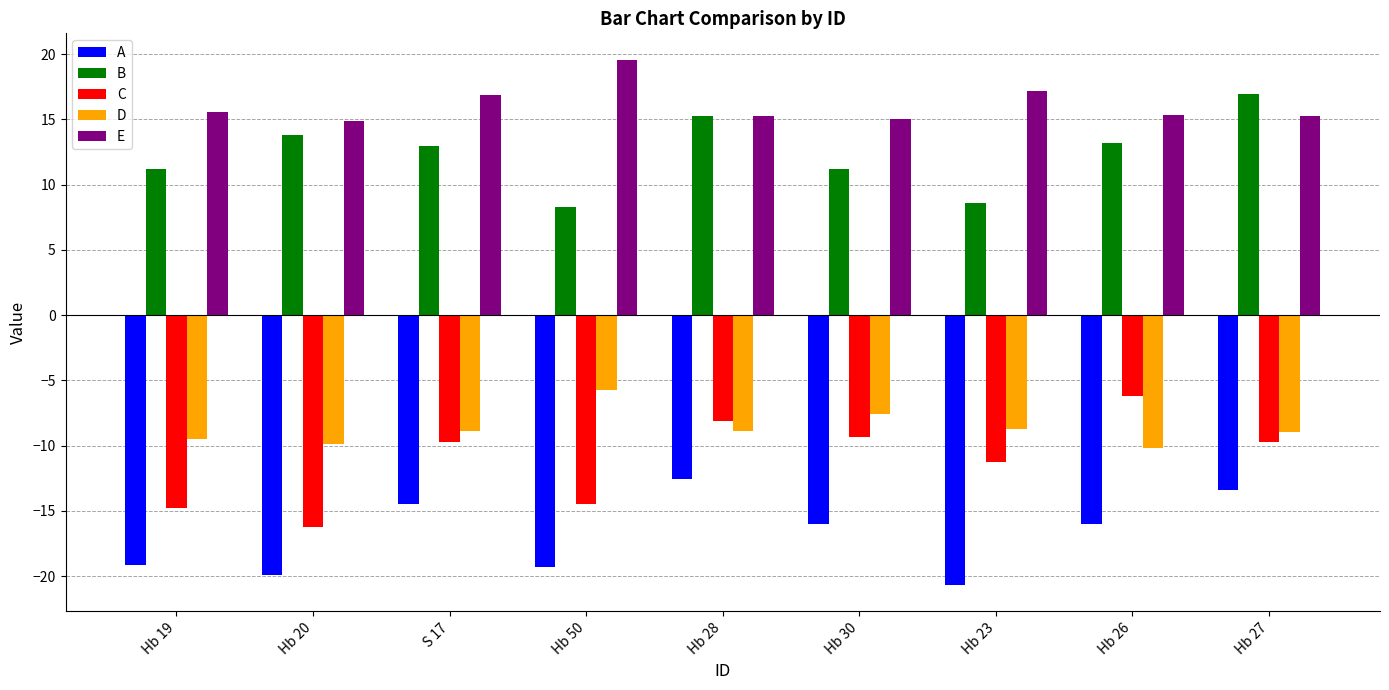

What is the minimum value shown in the chart?

-20.7